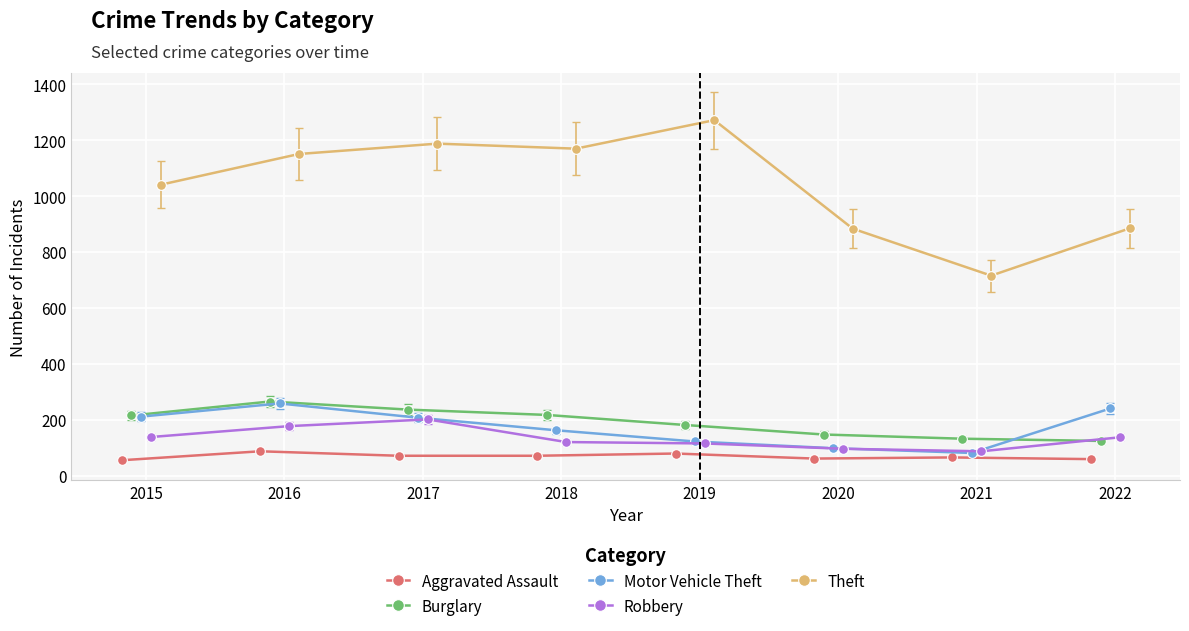

What is the minimum value for Theft?

716